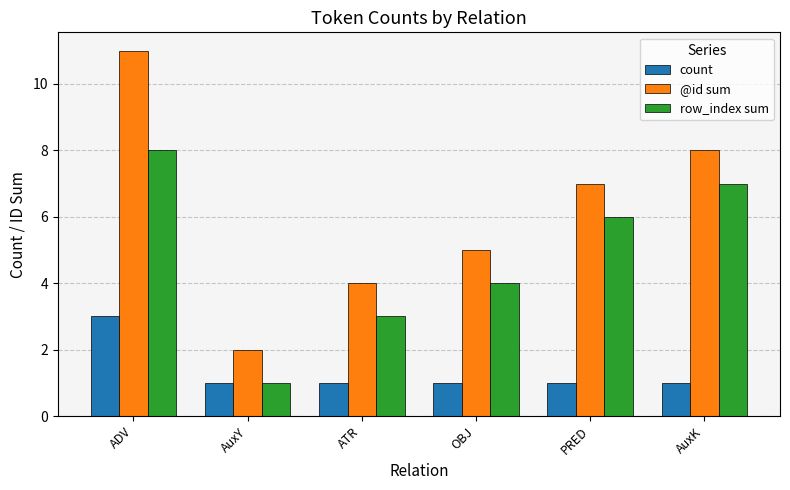

What is the minimum value shown in the chart?

1